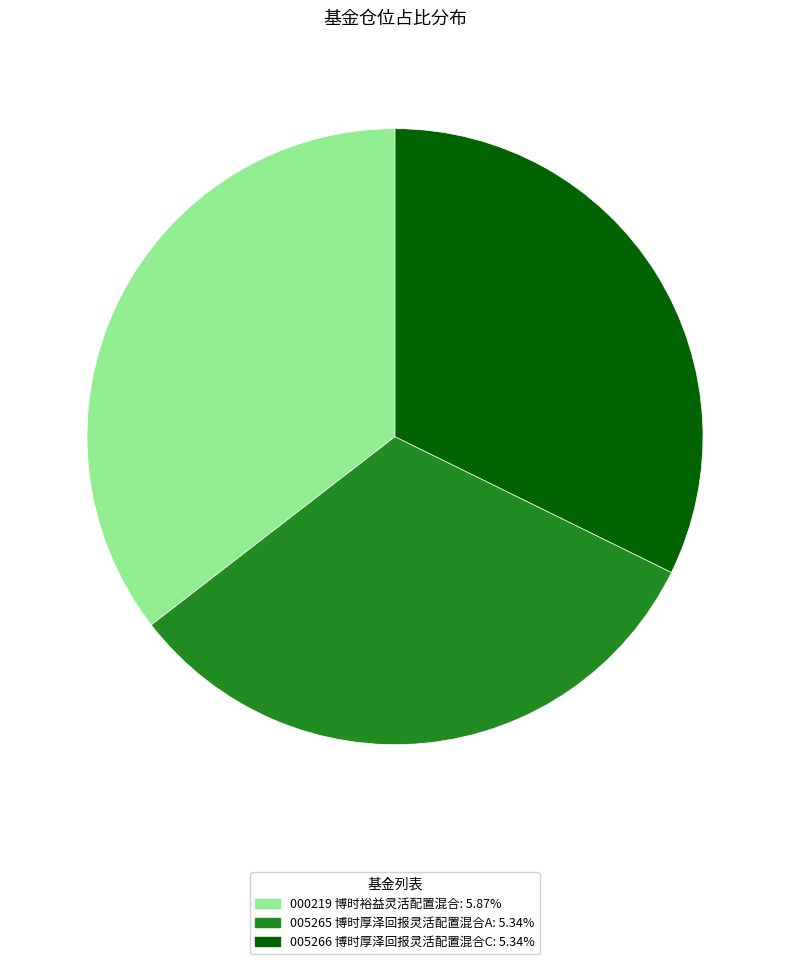

Is there any slice that represents more than half of the pie?

No